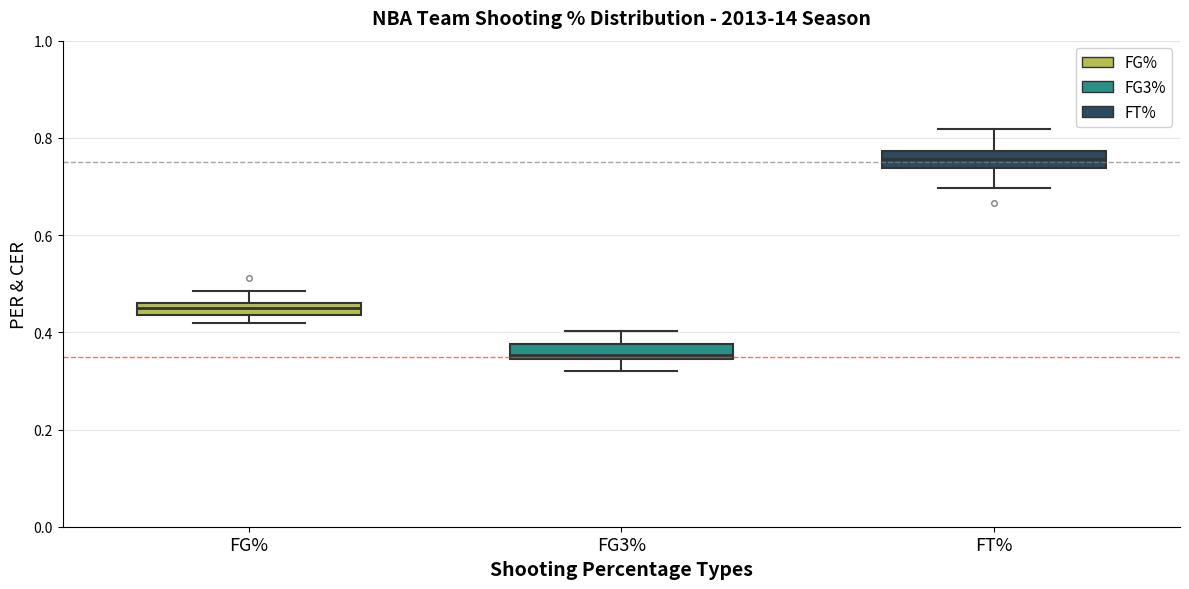

Where is the upper edge of the box for FG% on the y-axis? The values are not printed on the chart, so give them approximately, as read against the axis.

0.46